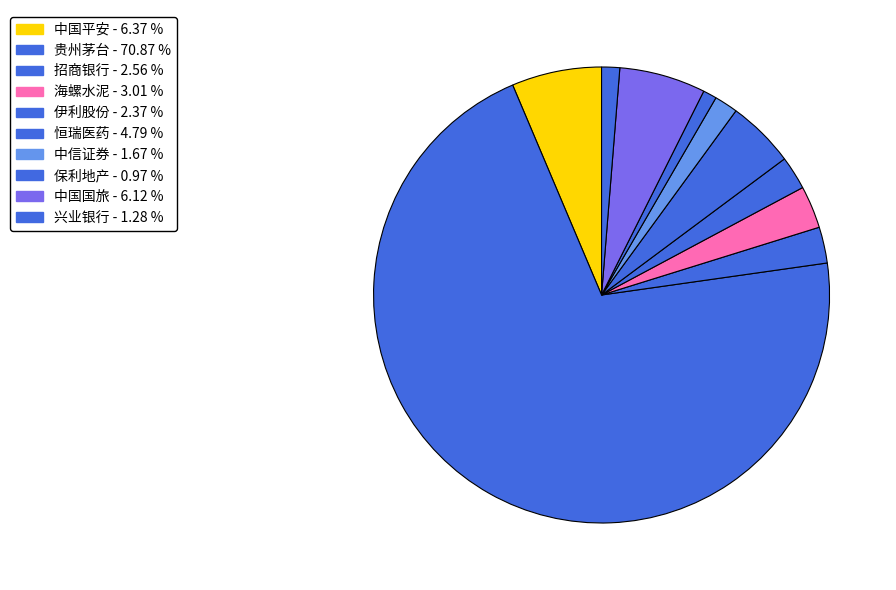

Combined, do 海螺水泥 and 保利地产 account for over 50%?

No